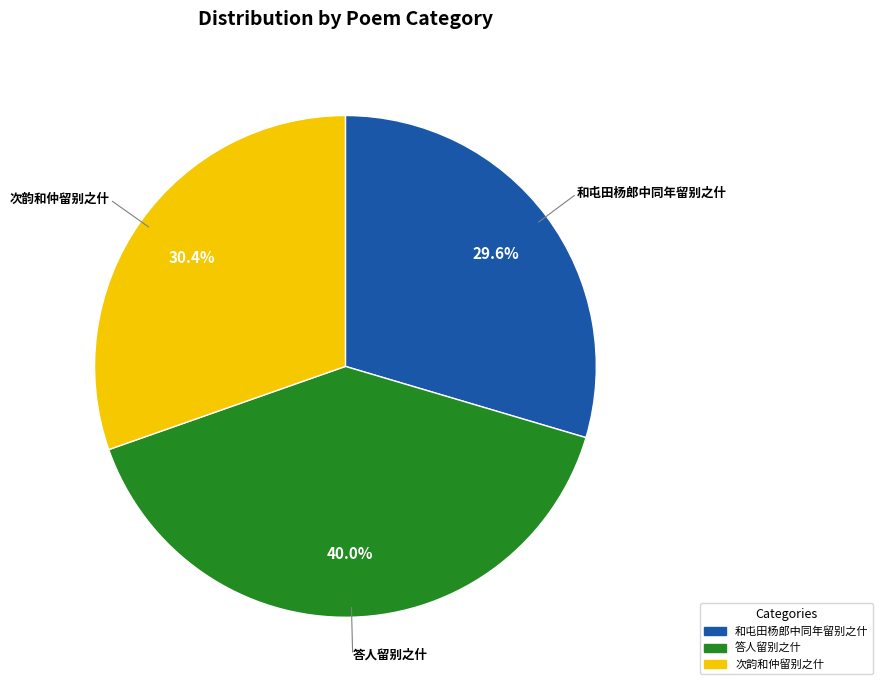

Is there a majority slice in this chart?

No